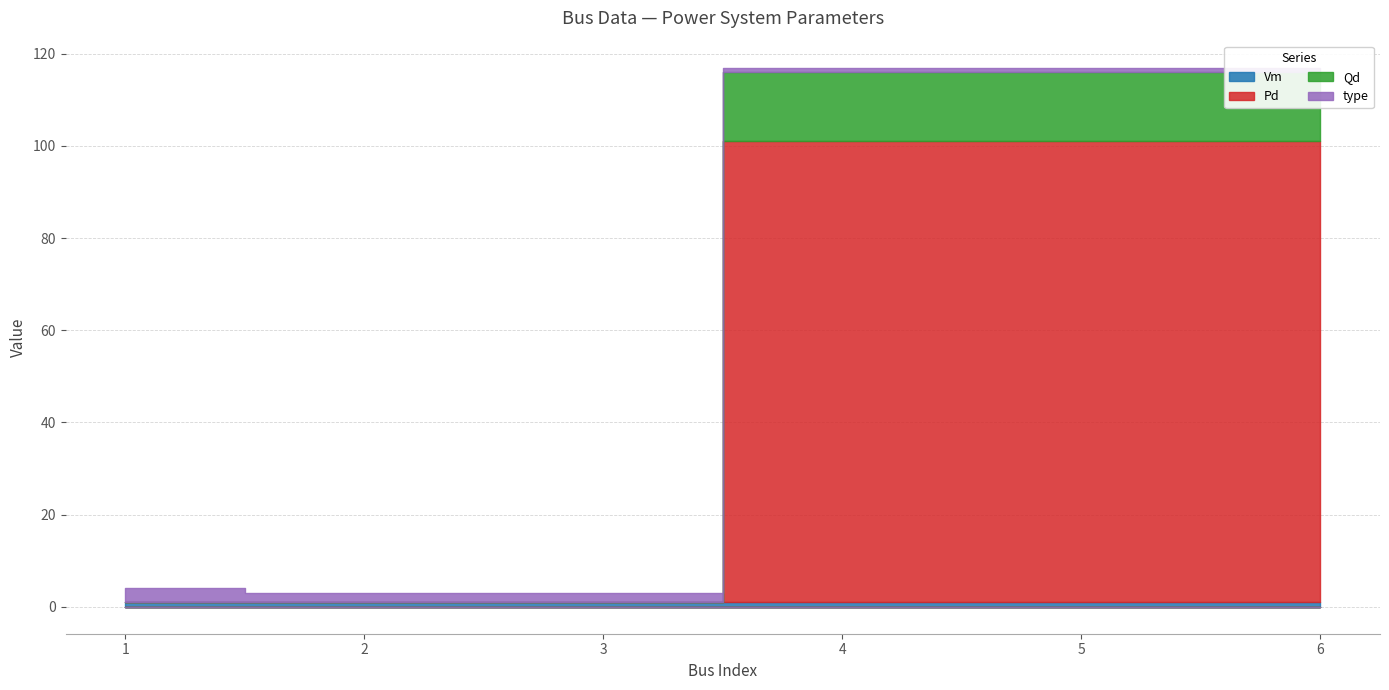

At which label is type closest to 2?

2